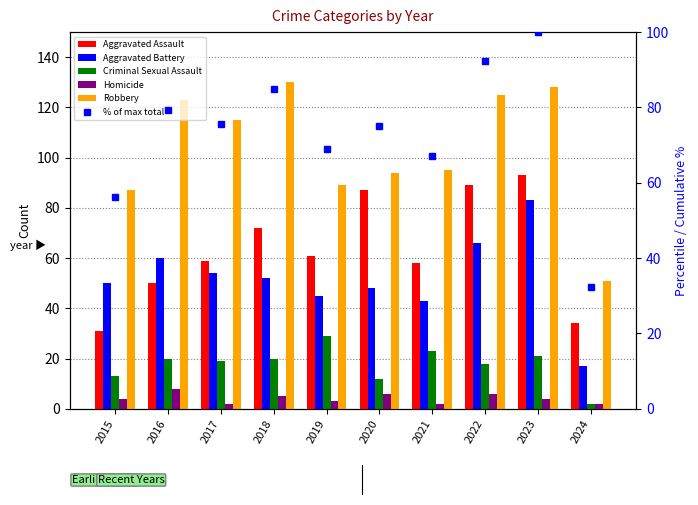

Count the Homicide values in the range 2 to 6.

9